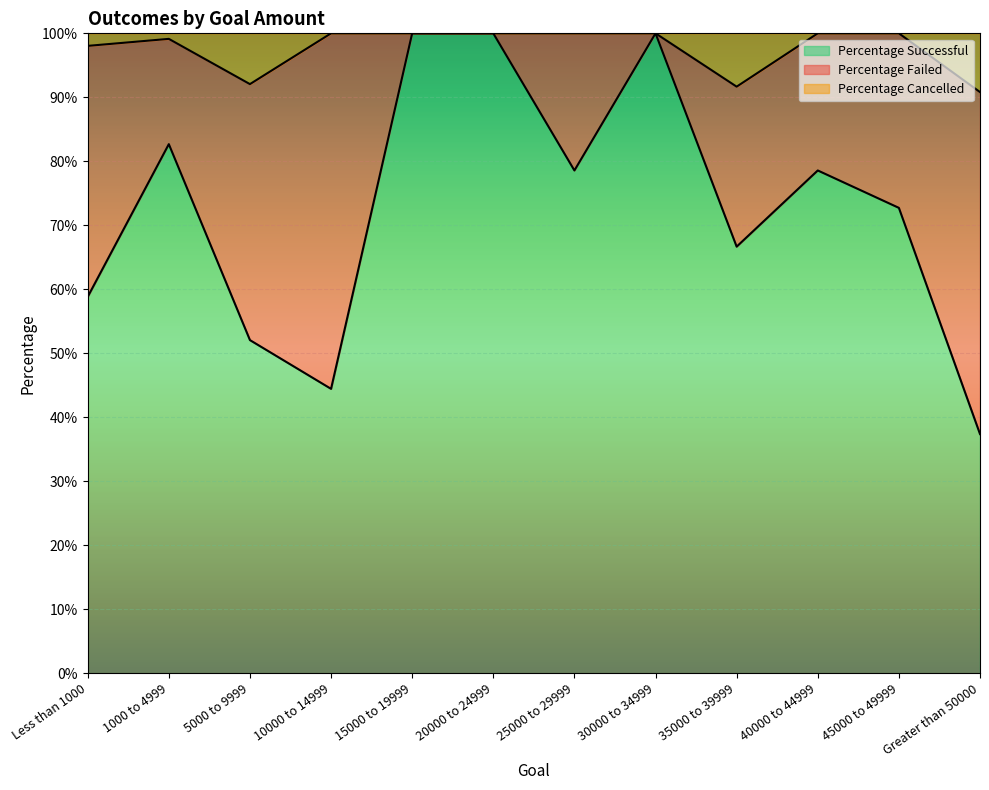

Between 1000 to 4999 and 10000 to 14999, which series saw the biggest shift?

Percentage Successful